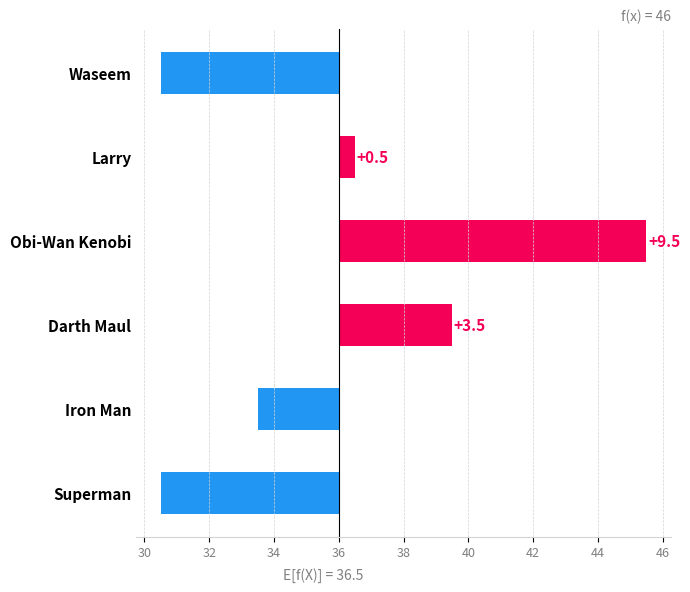

Does the chart contain any negative values?

Yes